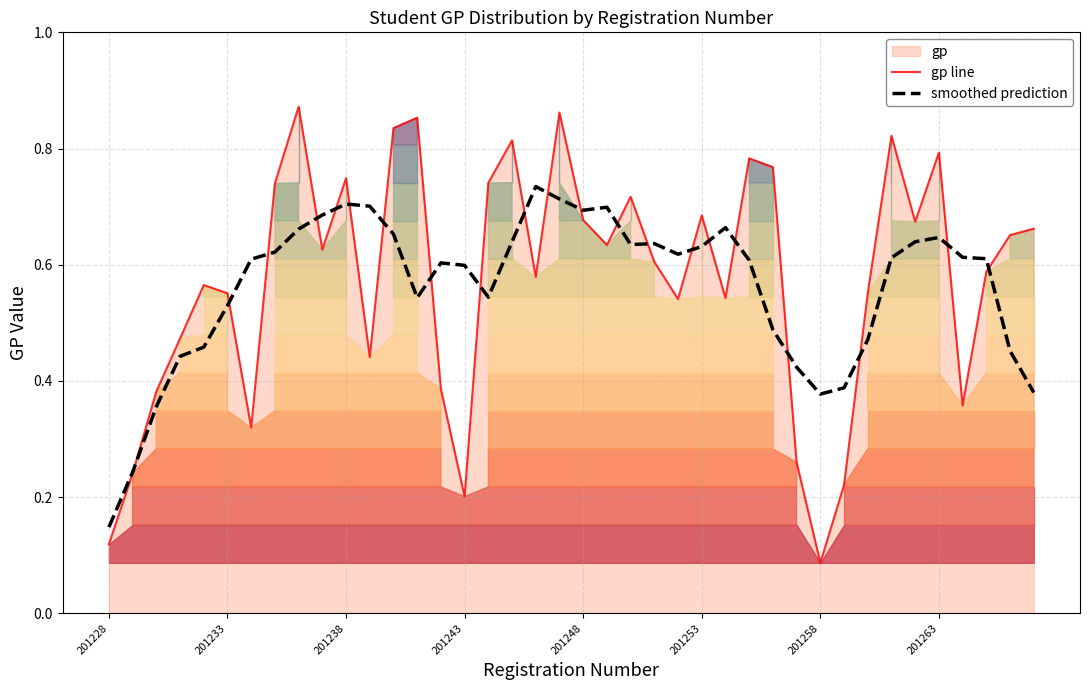

Which category has the lowest value in the smoothed prediction series?

201228